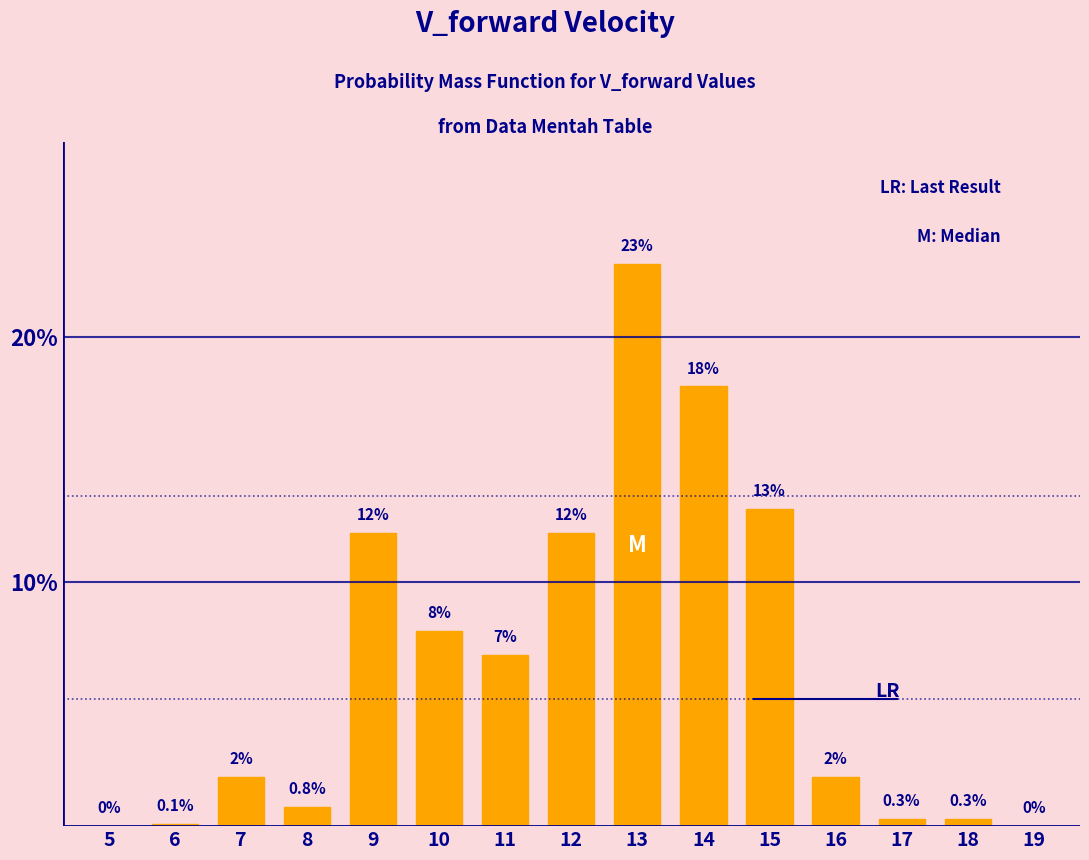

Reading left to right, transcribe all the data shown in this chart.

5=0.0	6=0.1	7=2.0	8=0.8	9=12.0	10=8.0	11=7.0	12=12.0	13=23.0	14=18.0	15=13.0	16=2.0	17=0.3	18=0.3	19=0.0